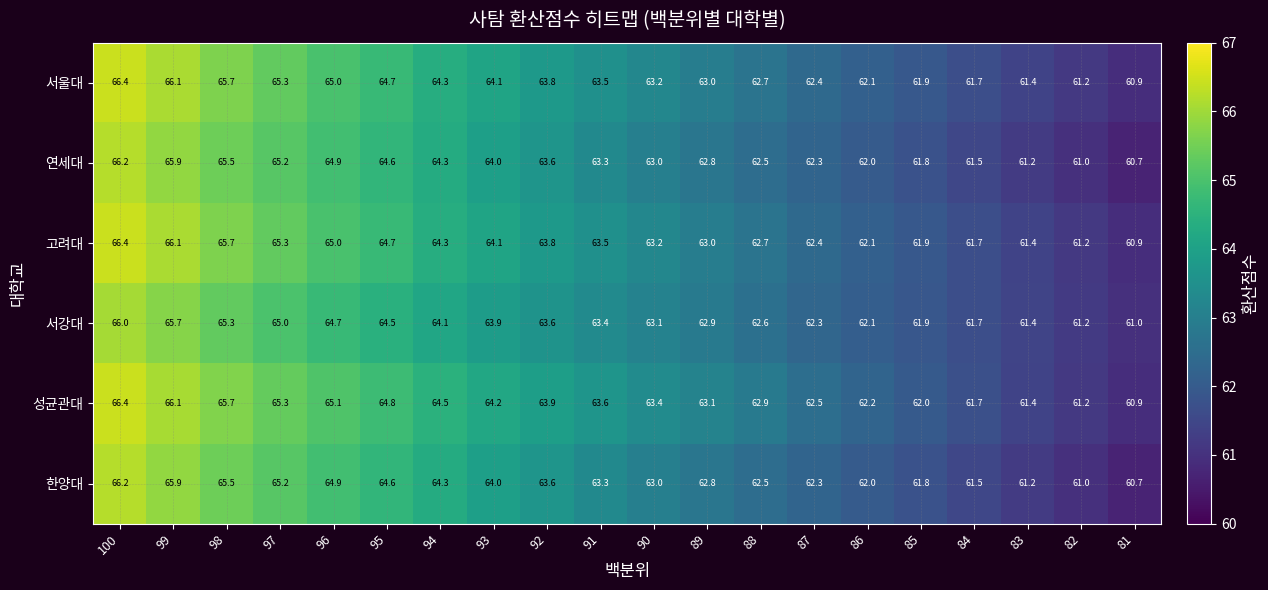

Which series has the largest total across all categories?

성균관대